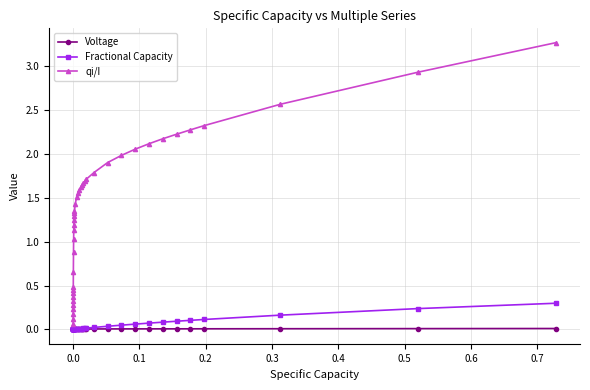

True or false: Fractional Capacity and qi/I intersect in this chart.

False